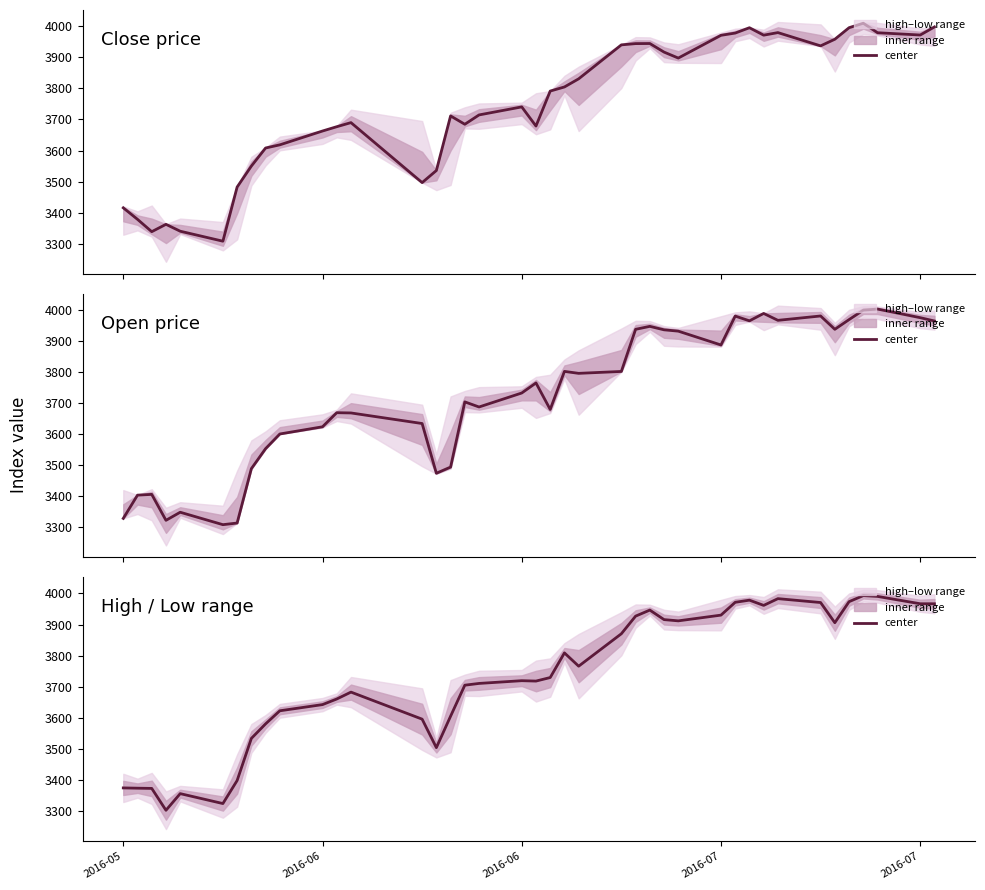

The chart shows a value of 1922.6 at 7. True or false?

False